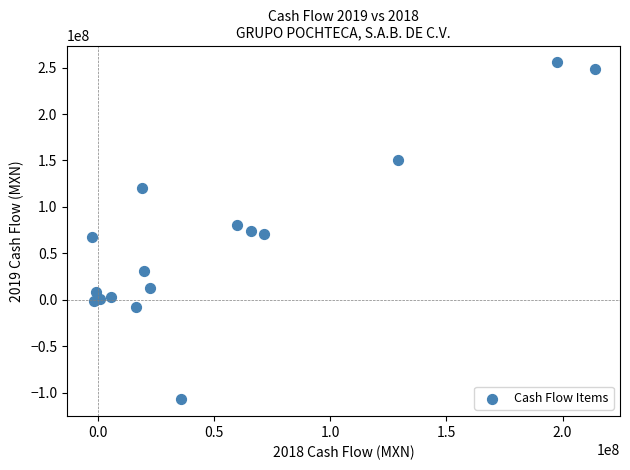

What is the range of Y values (max minus min)?

362439920